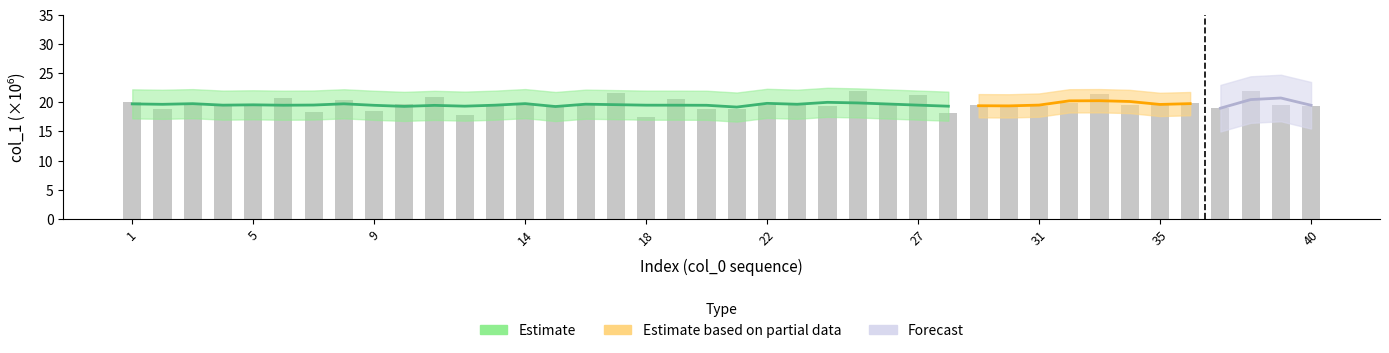

What is the value of the 1st bar from the left?

20.0